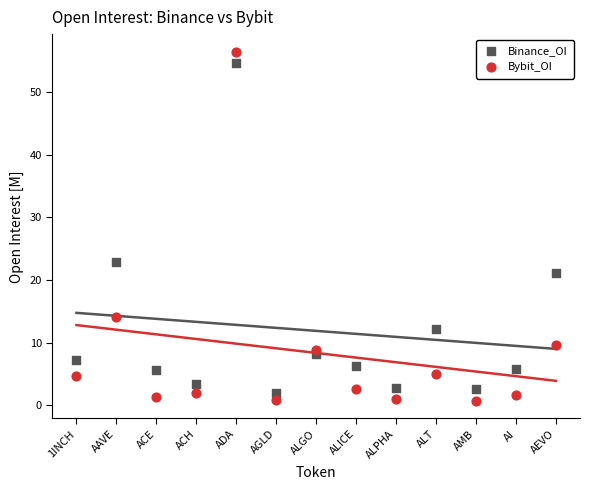

What are all the series names shown in the legend?

Binance_OI, Bybit_OI